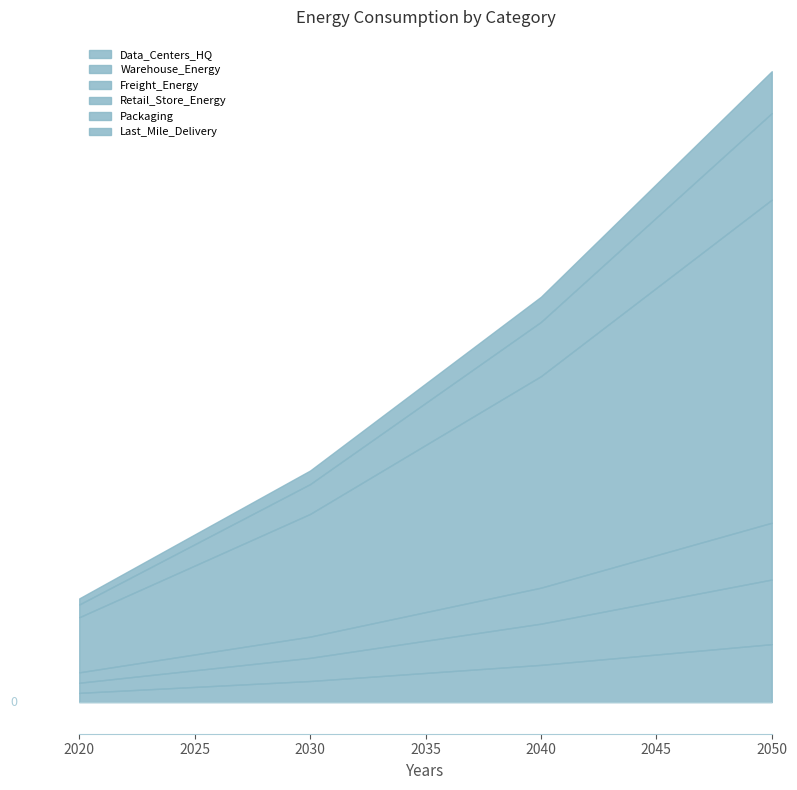

True or false: Packaging and Retail_Store_Energy cross at least once.

False